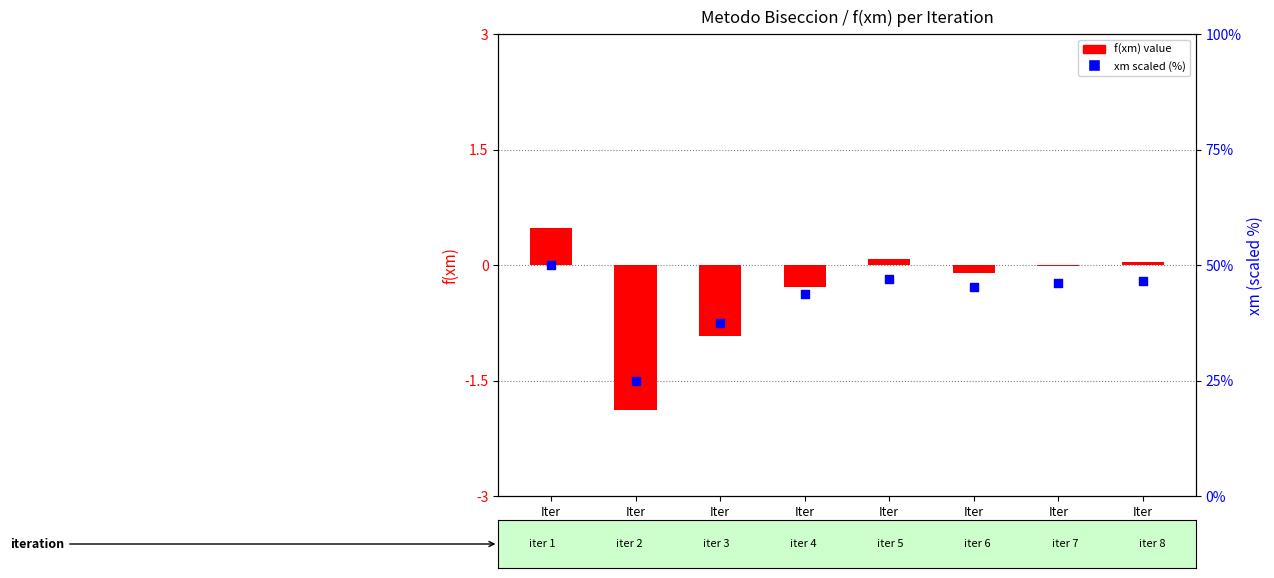

What is the total value across all series at Iter
6?

45.2